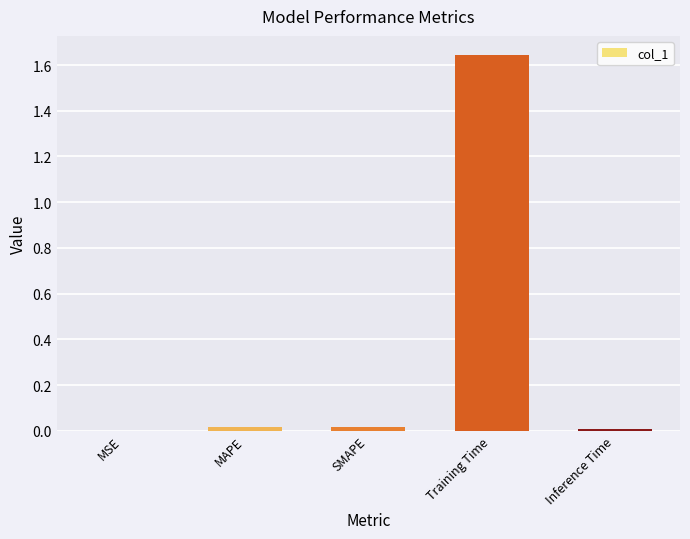

At which category does the chart reach its peak across all series?

Training Time